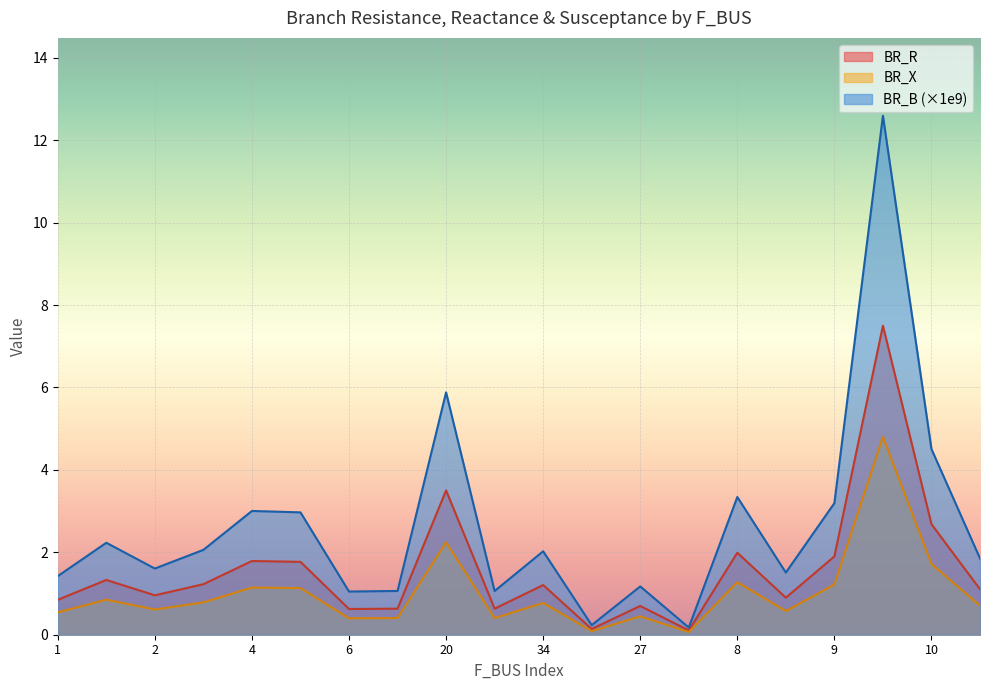

How many lines are shown in the chart?

3